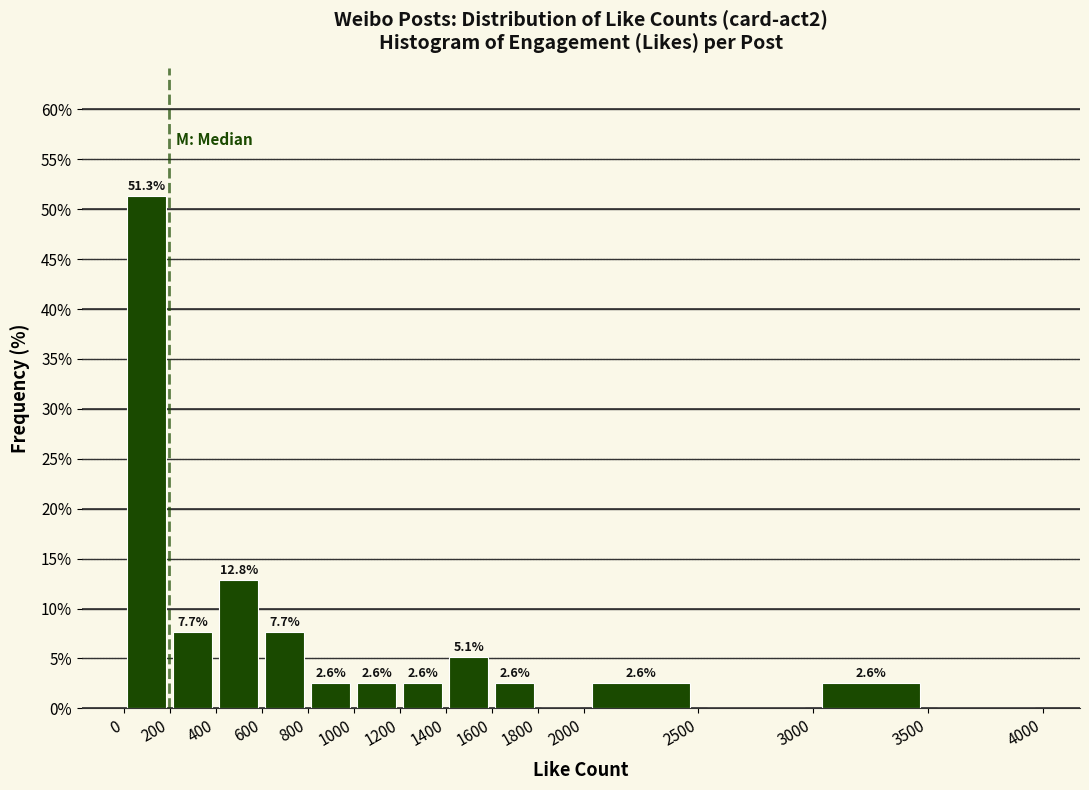

Over which range of the x-axis is the bar tallest?

0 to 200